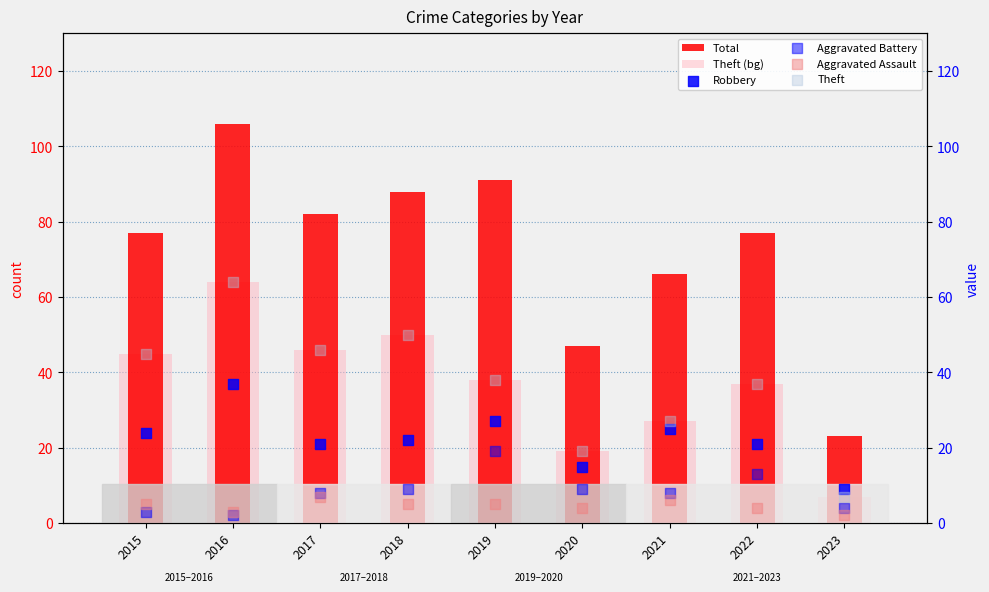

At which category is the sum across all series the highest?

2016